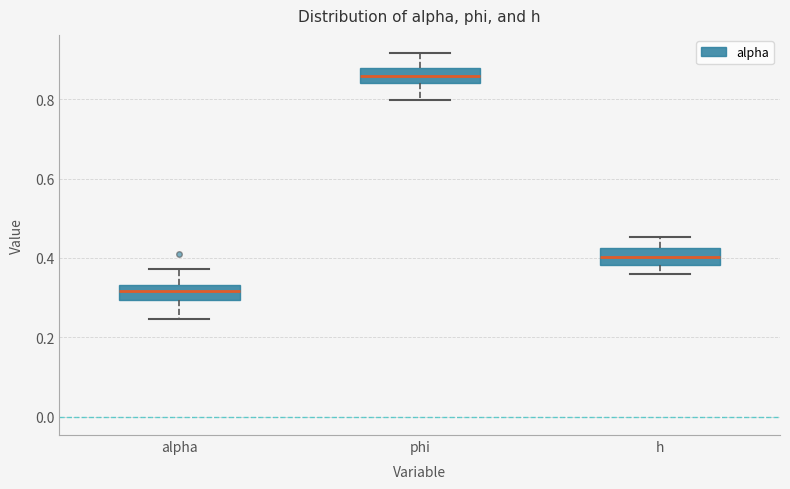

Which box has the highest median line?

phi